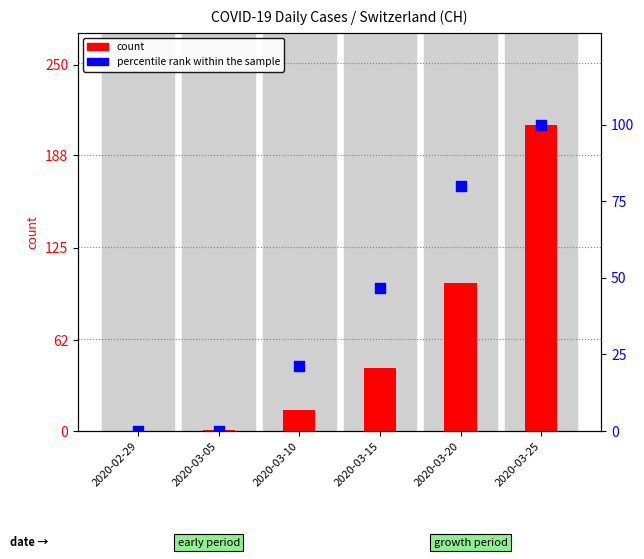

At how many categories does at least one series exceed 127?

1